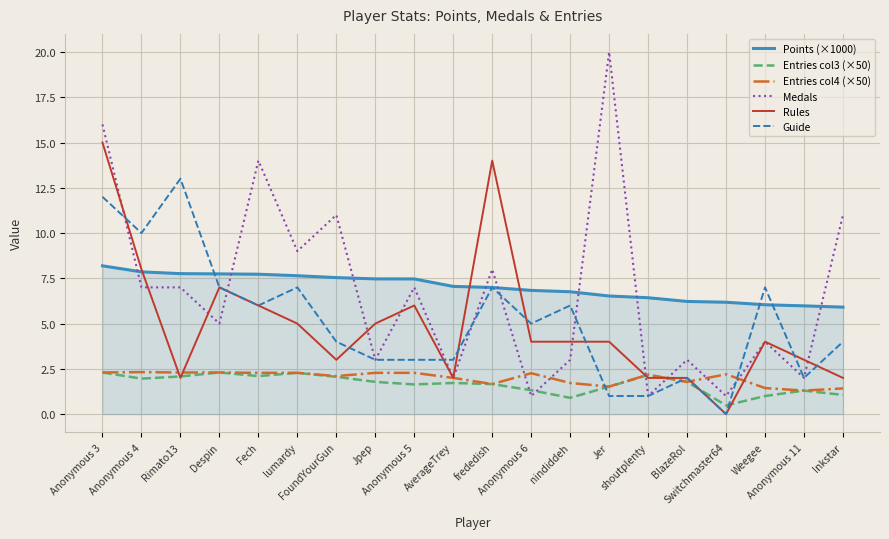

Which series has the widest spread of values?

Medals